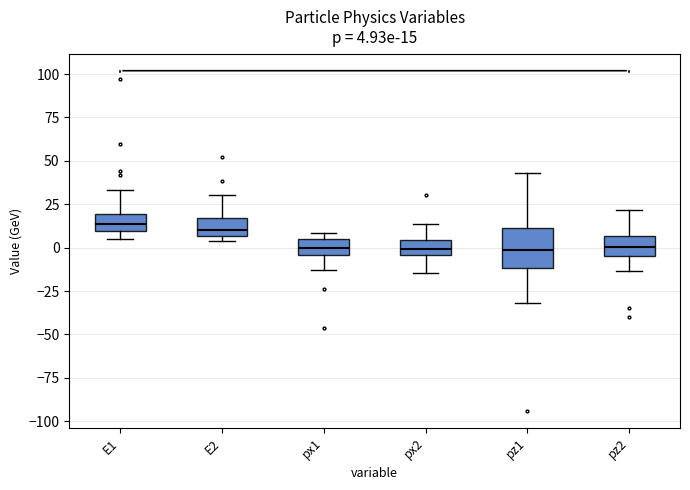

Which box is the tallest, from its lower edge to its upper edge?

pz1